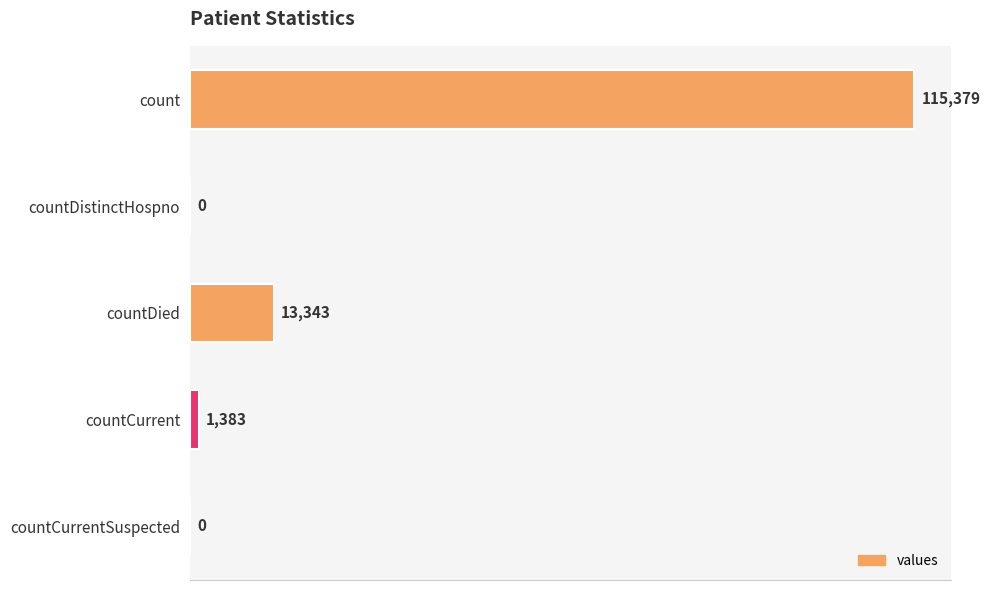

What is the change in value from countDied to countCurrentSuspected?

-13343